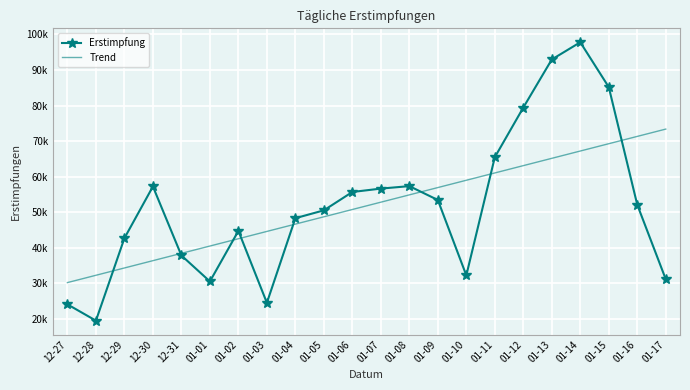

Between which two adjacent categories do Erstimpfung and Trend first intersect?

12-28 and 12-29